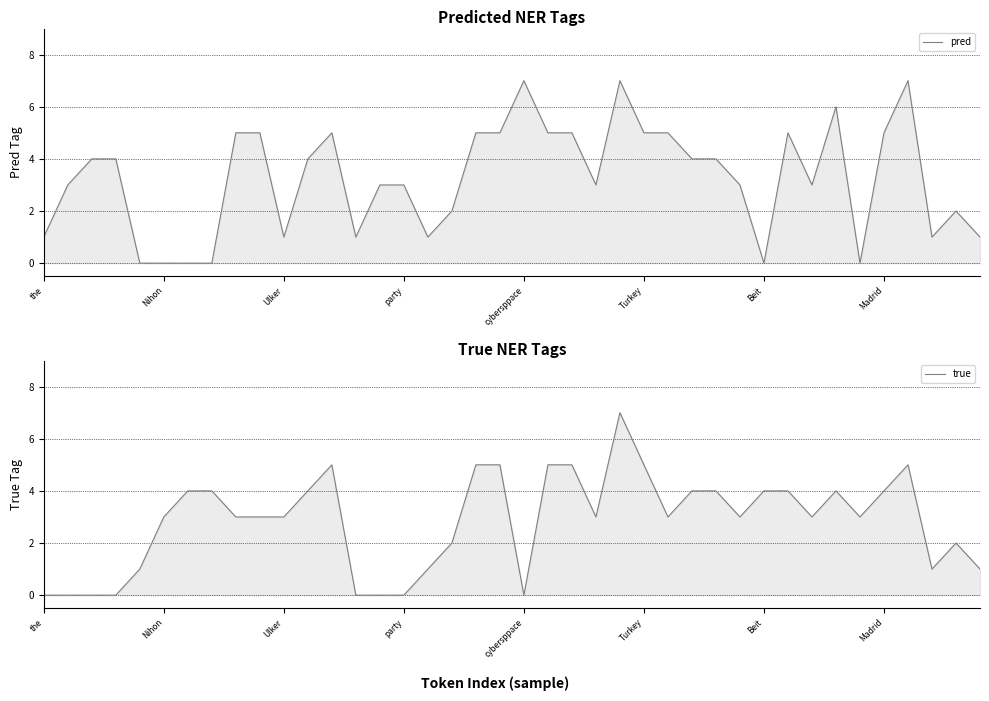

What are all the series names shown in the legend?

pred, true